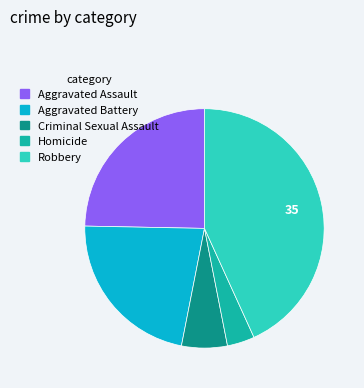

How many slices are in this pie chart?

5